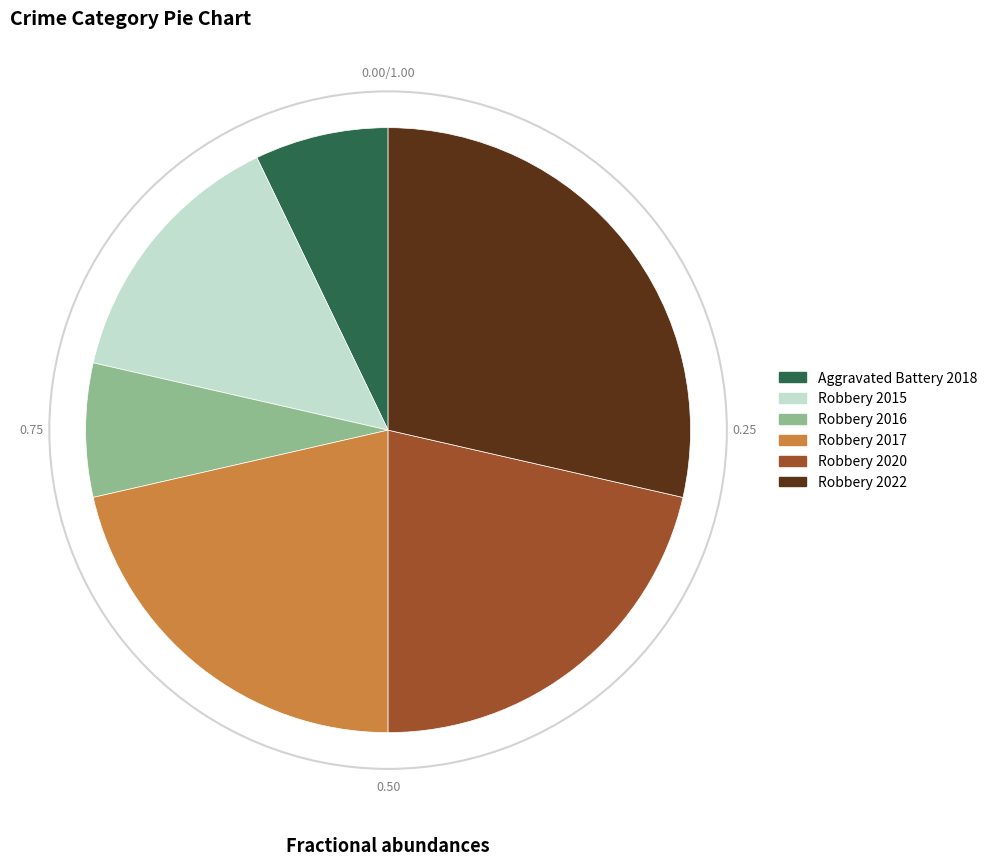

True or false: Robbery 2015 accounts for 27% of the total.

False